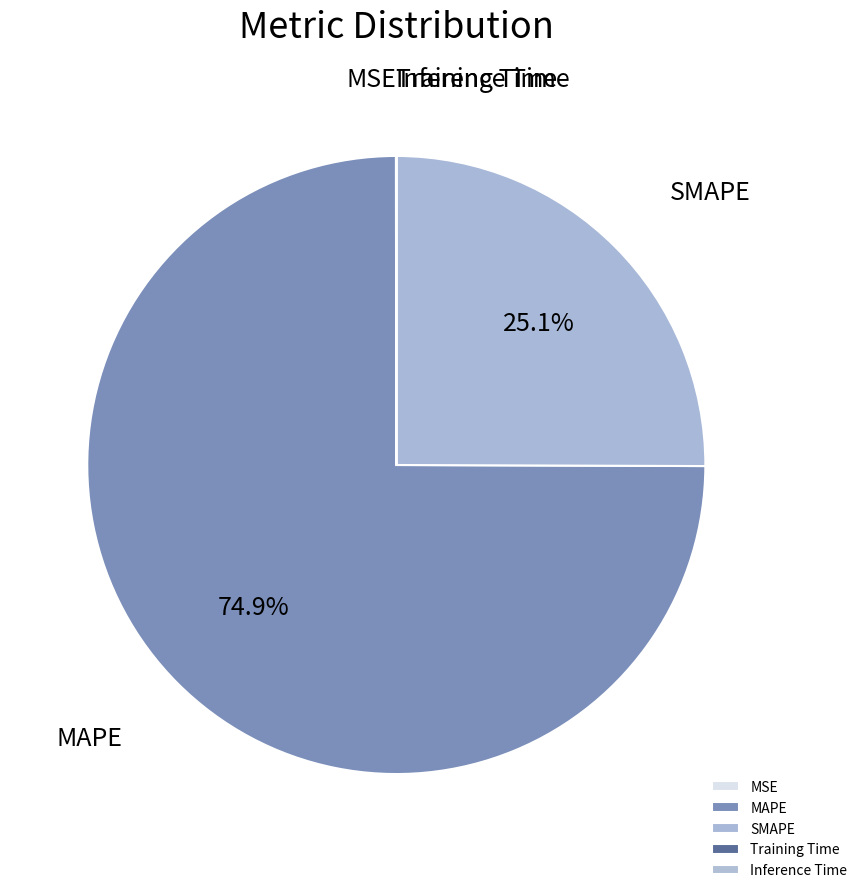

What portion of the pie excludes SMAPE?

74.9%